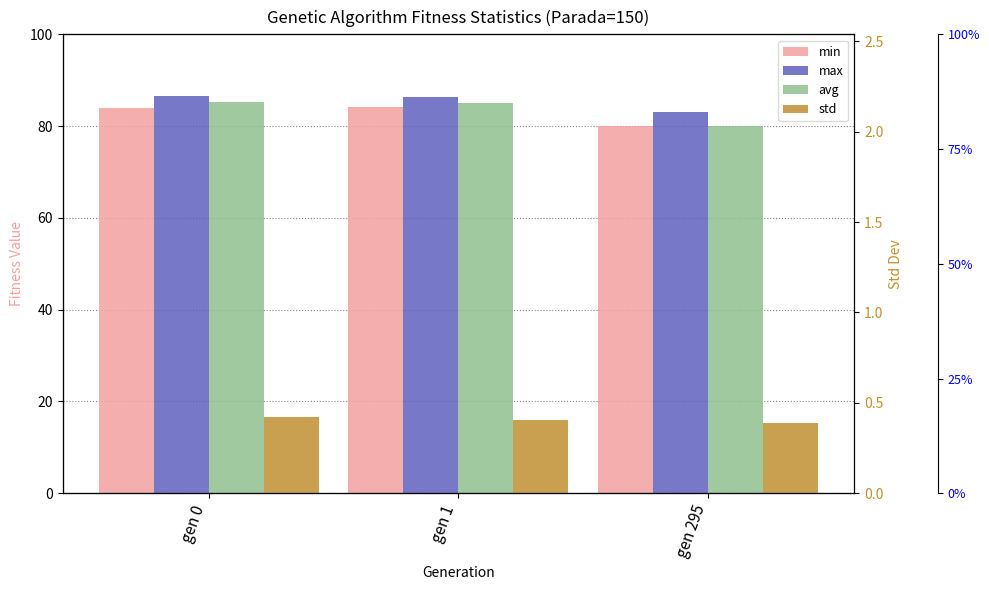

Reading left to right, list all the values displayed in this chart.

min: 83.9	84.1	80.0
max: 86.6	86.3	83.2
avg: 85.4	85.1	80.1
std: 0.4	0.4	0.4